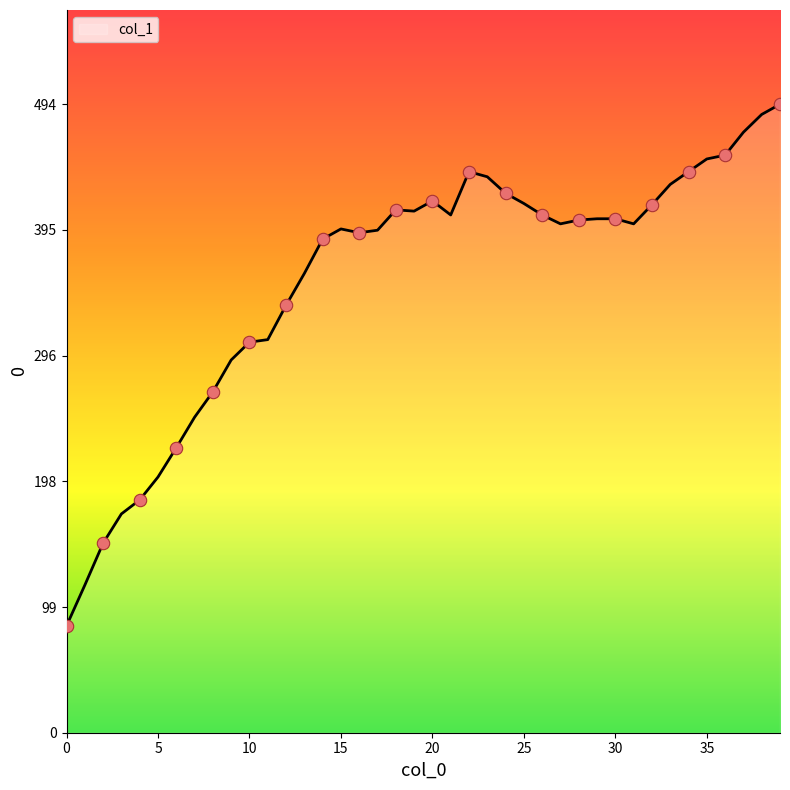

What is the difference between the maximum and minimum values?

410